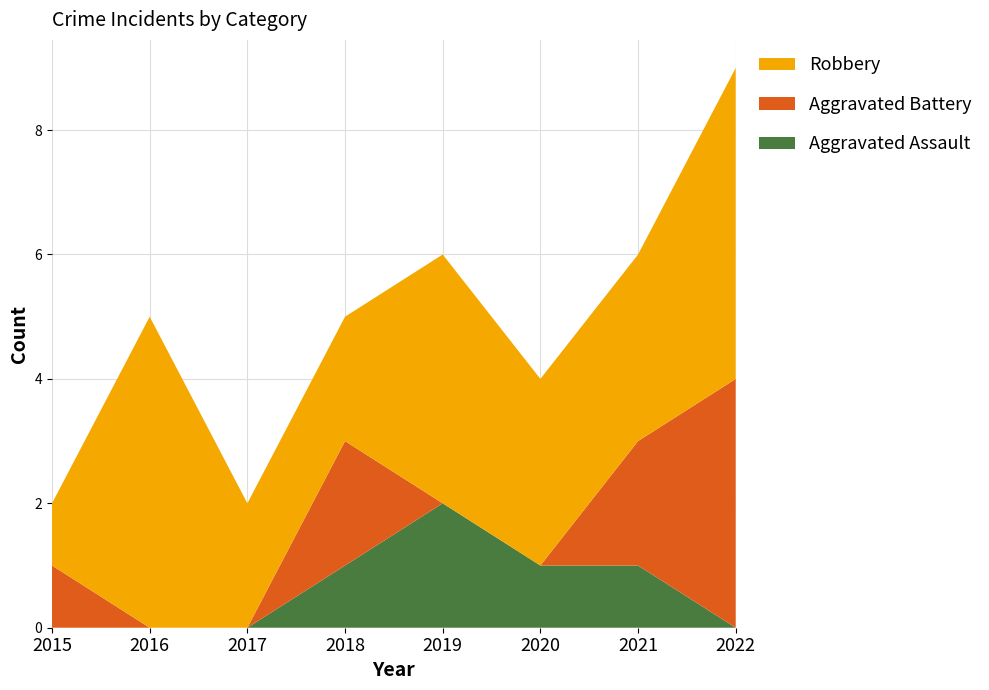

Reading right to left, what are all the values shown in this chart?

Aggravated Assault: 2022=0	2021=1	2020=1	2019=2	2018=1	2017=0	2016=0	2015=0
Aggravated Battery: 2022=4	2021=2	2020=0	2019=0	2018=2	2017=0	2016=0	2015=1
Robbery: 2022=5	2021=3	2020=3	2019=4	2018=2	2017=2	2016=5	2015=1